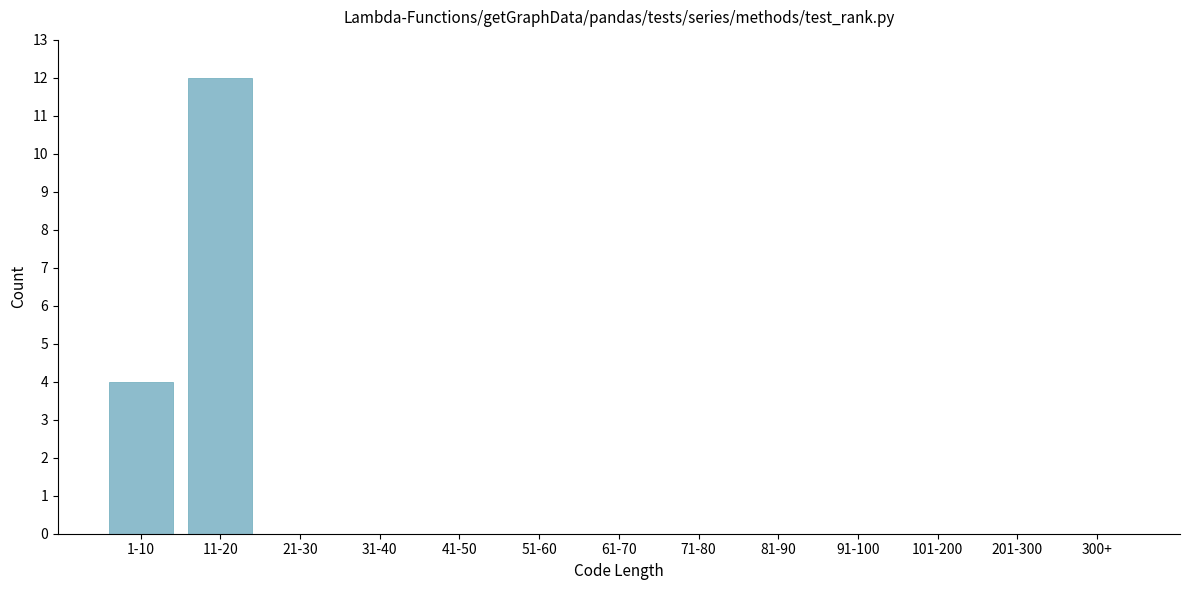

Reading left to right, what are all the values shown in this chart?

1-10=4	11-20=12	21-30=0	31-40=0	41-50=0	51-60=0	61-70=0	71-80=0	81-90=0	91-100=0	101-200=0	201-300=0	300+=0